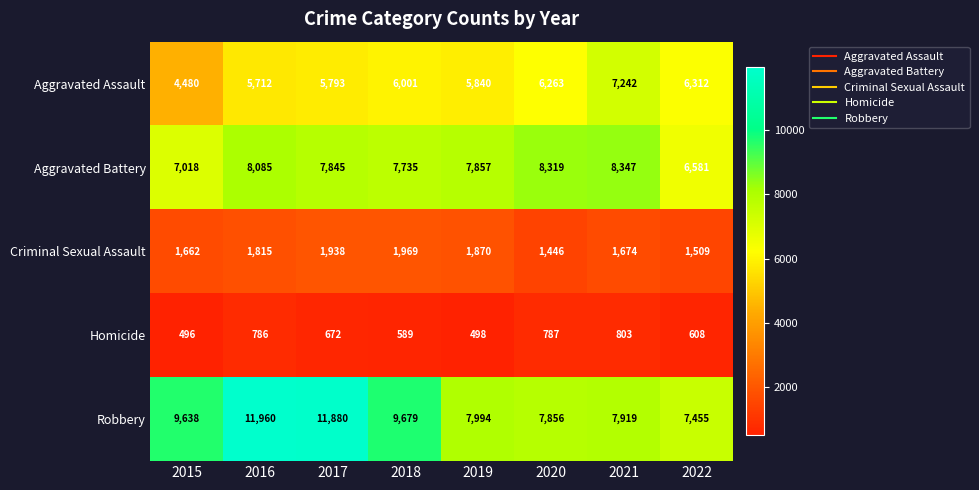

What is the difference between the highest and lowest values at 2015?

9142